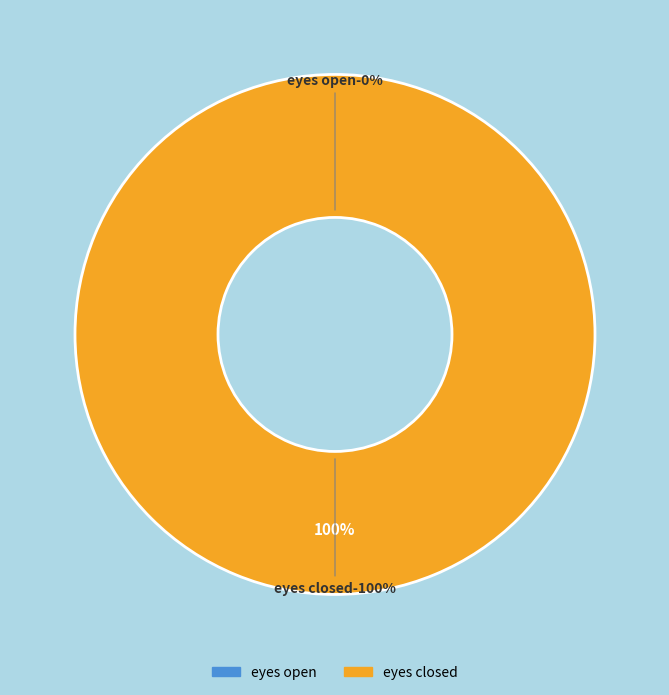

To the nearest percent, what portion does eyes closed represent?

100%